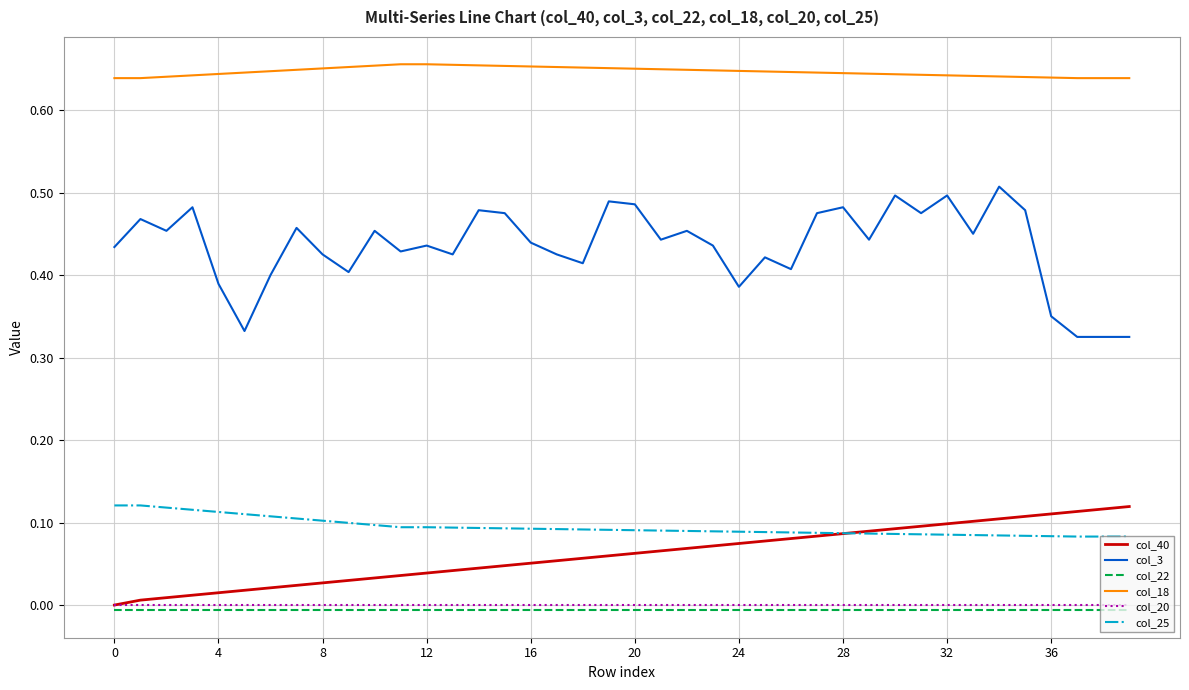

Which series has the largest total across all categories?

col_18